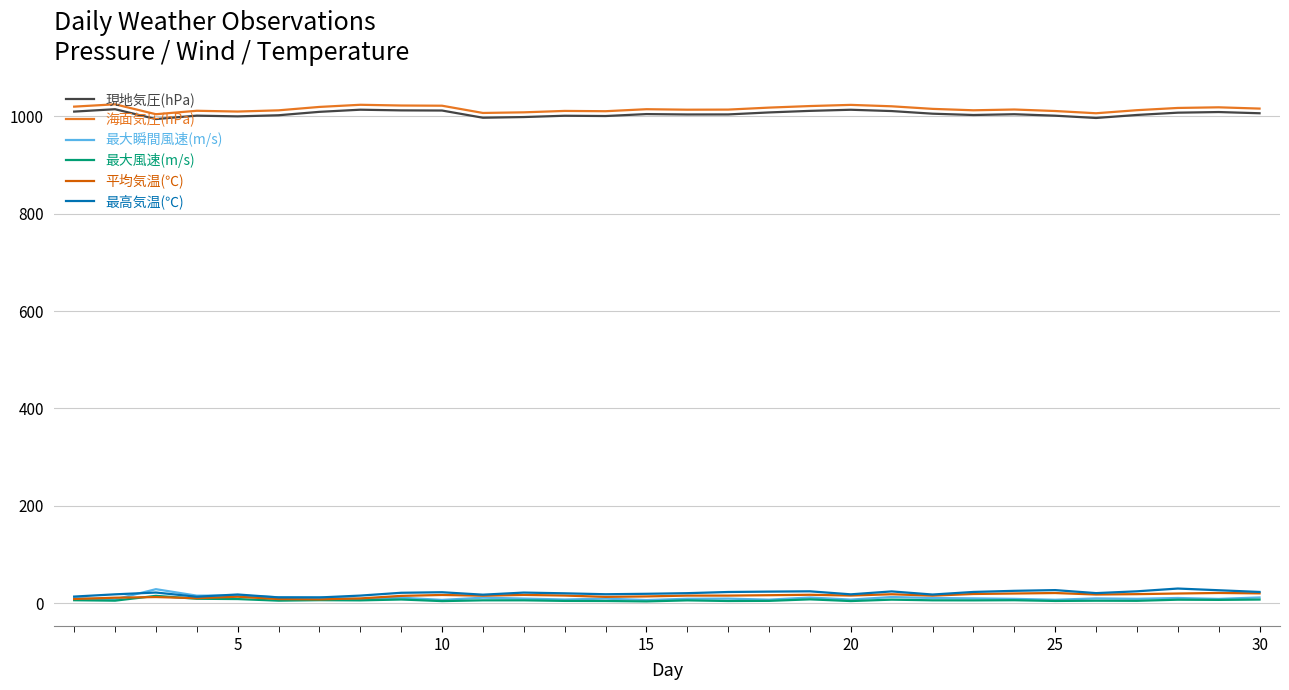

True or false: 現地気圧(hPa) and 最大風速(m/s) intersect in this chart.

False